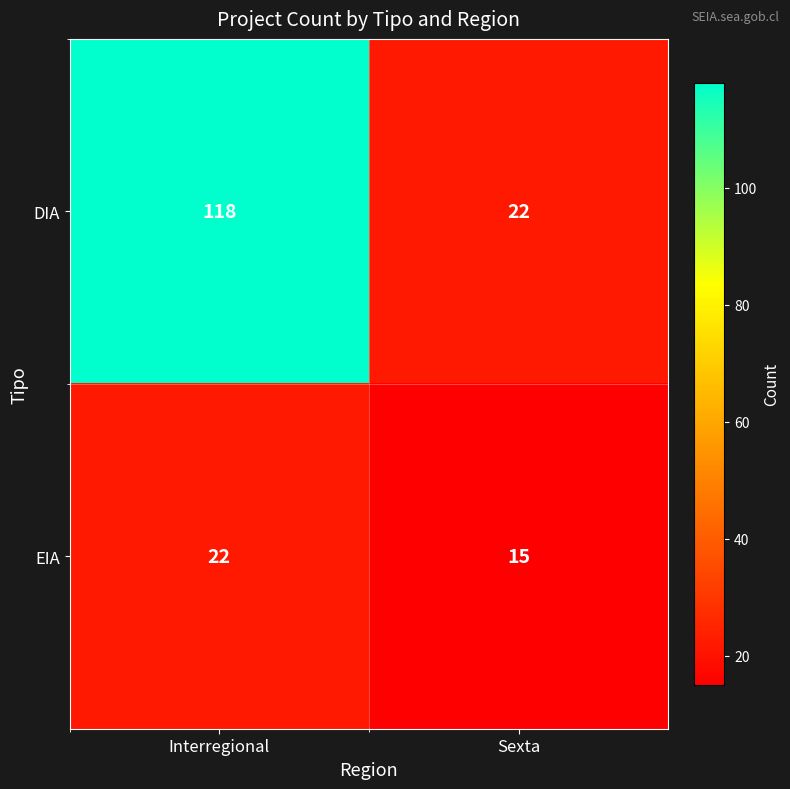

How many categories are shown in the chart?

2